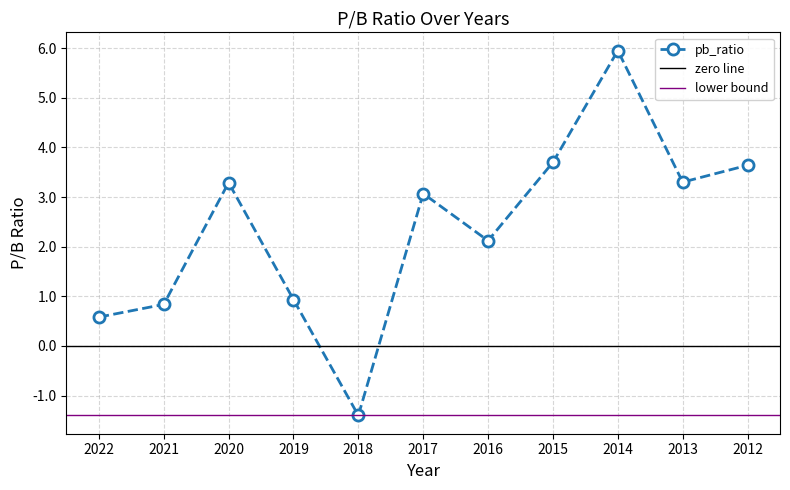

What is the change in value from 2020 to 2019?

-2.4